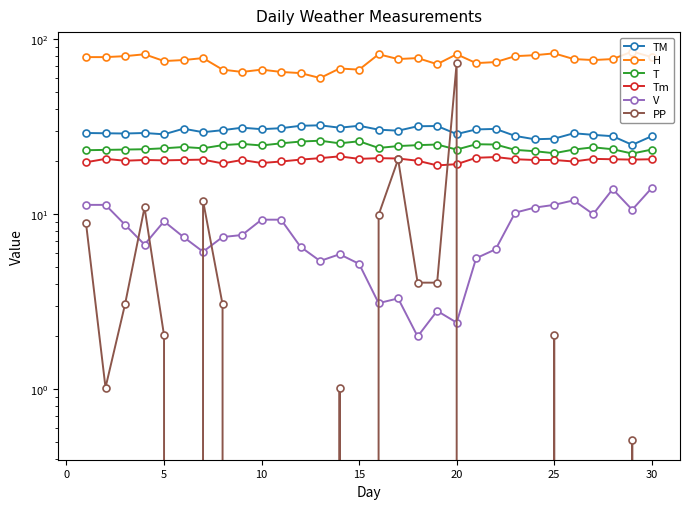

What value does the TM series have at 25?

27.0